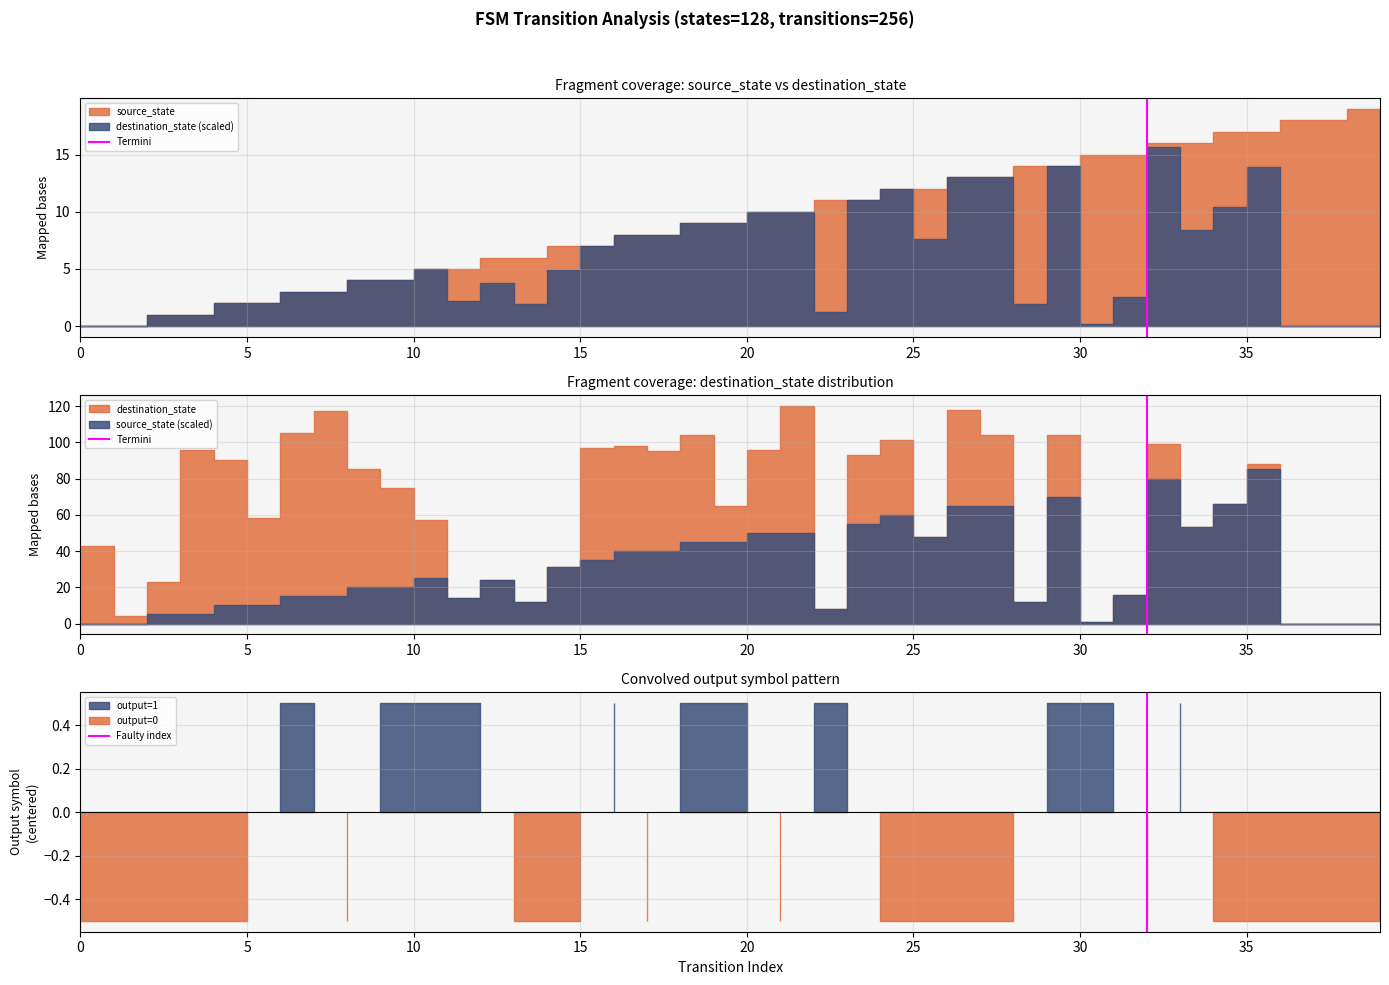

The value of Termini at 5 is 1. True or false?

False